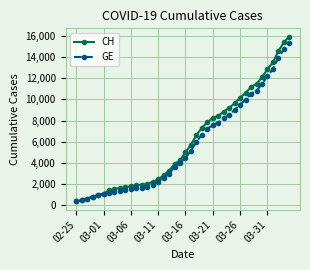

Which series has the largest range (max minus min)?

CH